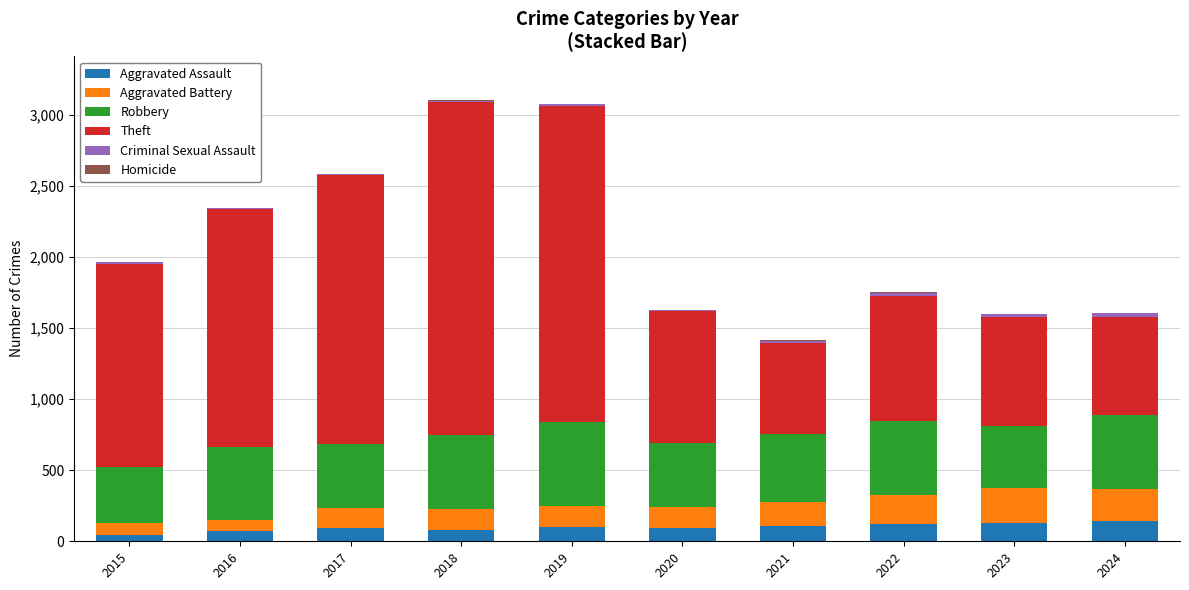

How many distinct data groups are displayed?

6